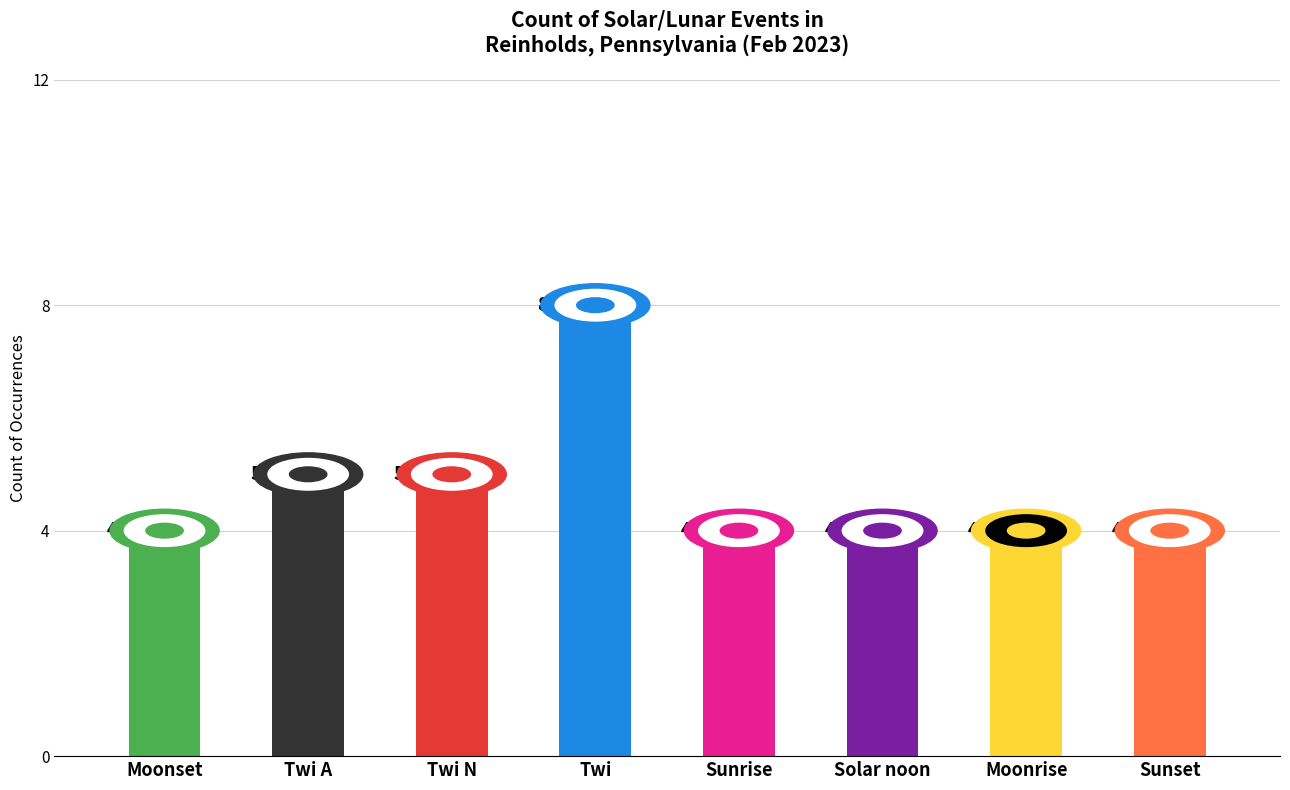

What is the difference between the maximum and minimum values?

4